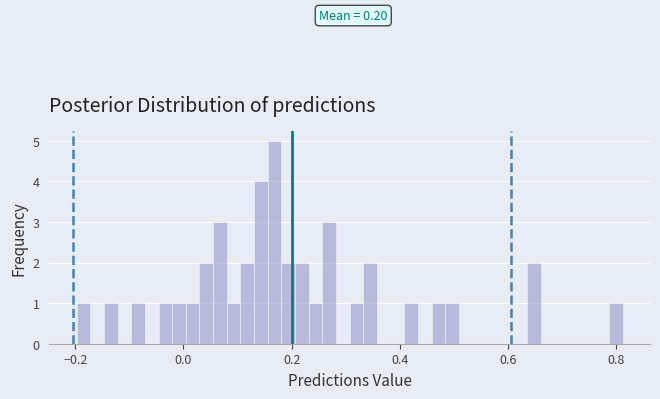

Read against the x-axis, roughly where is the centre of the tallest bar?

0.16